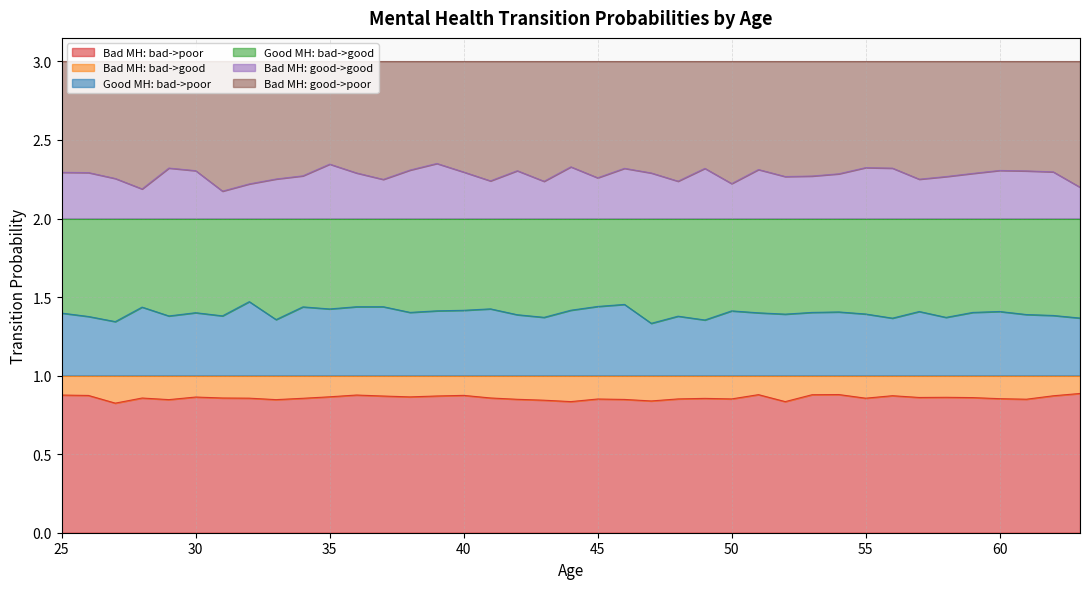

Where is Bad MH: good->good nearest to the value 2?

31